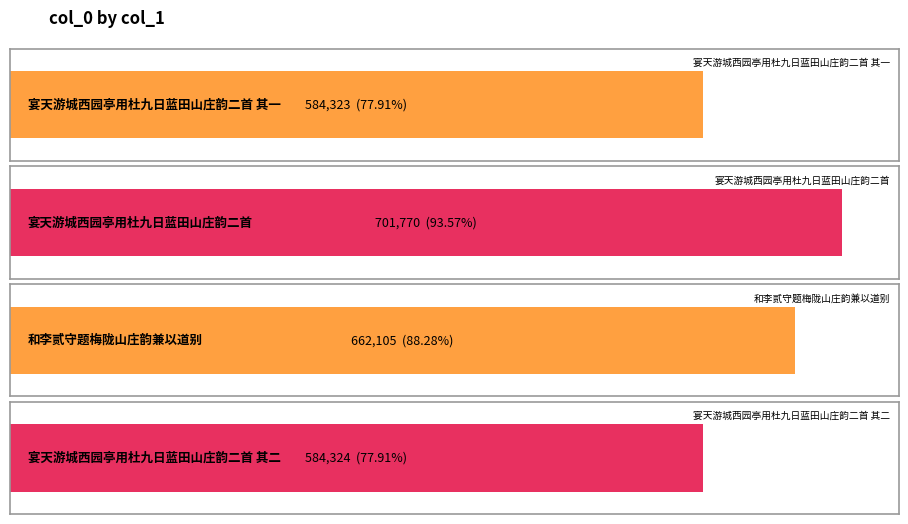

Count the number of values greater than 662105.

1